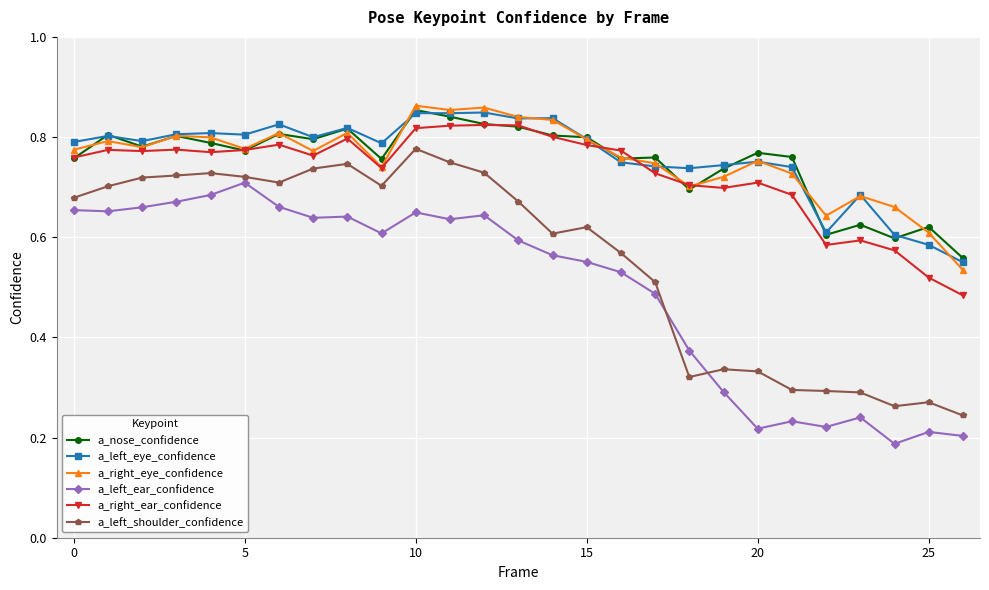

True or false: a_left_shoulder_confidence has more than 2 points higher than both neighbors.

True